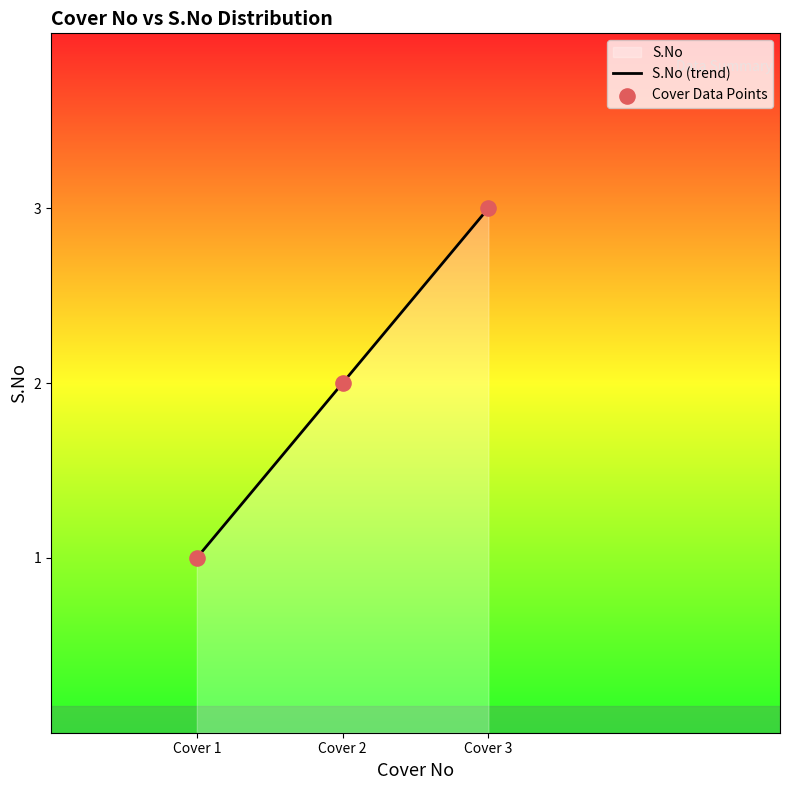

What is the ratio of the value at Cover 3 to the value at Cover 1?

3.0